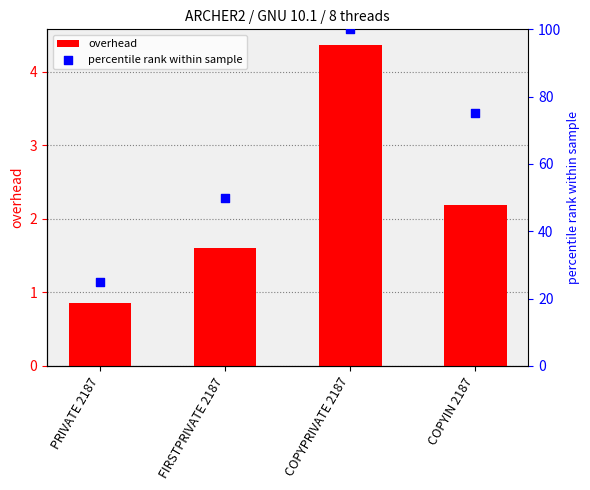

At how many categories does at least one series exceed 33?

3